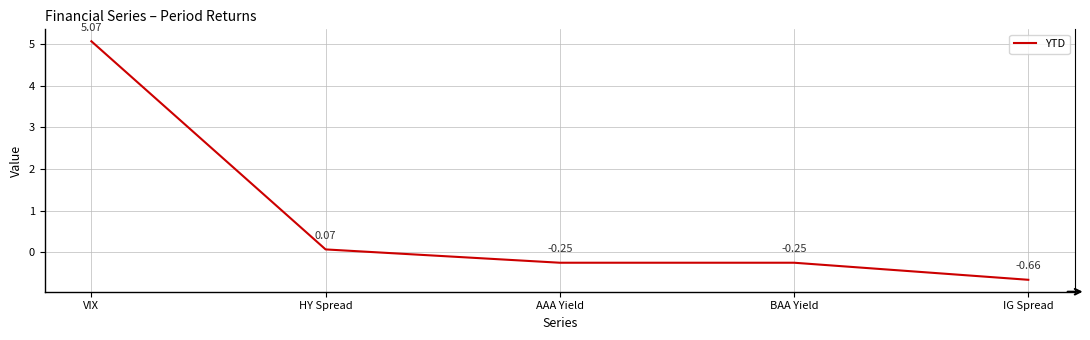

What is the difference between the maximum and minimum values?

5.7